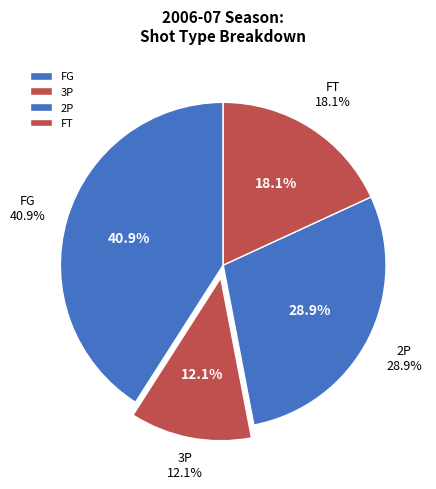

The 2P slice represents 29% of the pie. True or false?

True